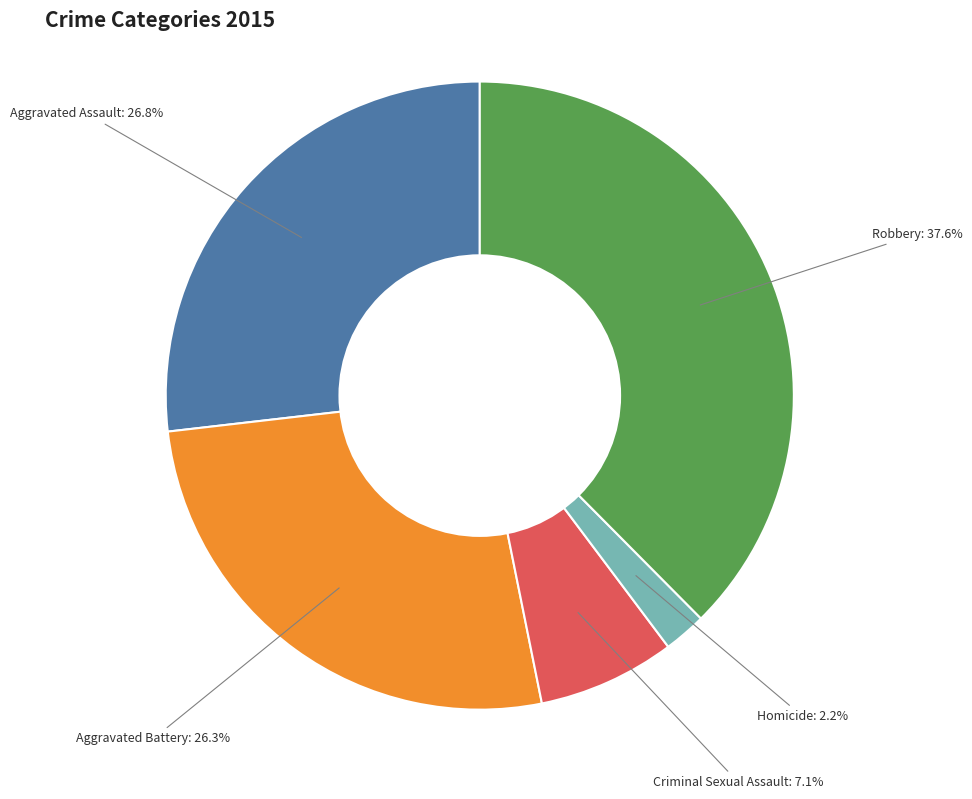

Is Homicide the majority of the pie?

No